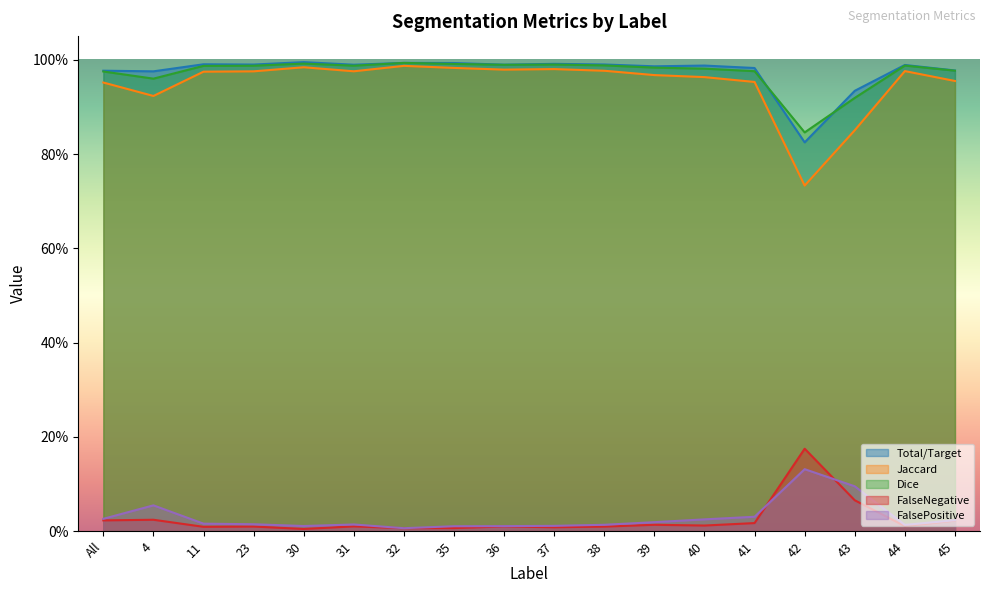

Which series changed the most between 23 and 35?

Jaccard